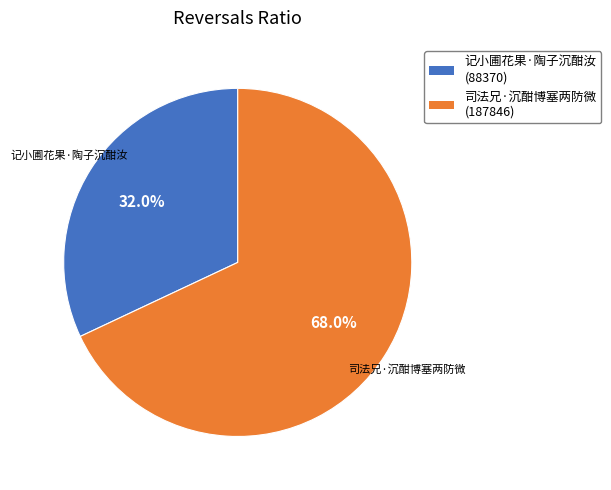

The 司法兄·沉酣博塞两防微 slice represents 68% of the pie. True or false?

True